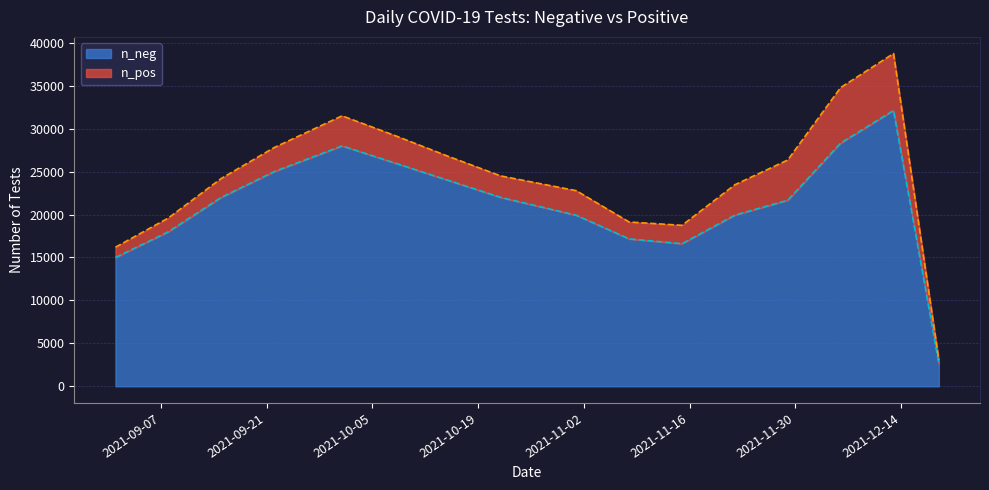

Between 2021-10-15 and 2021-12-01, which is larger?

2021-10-15